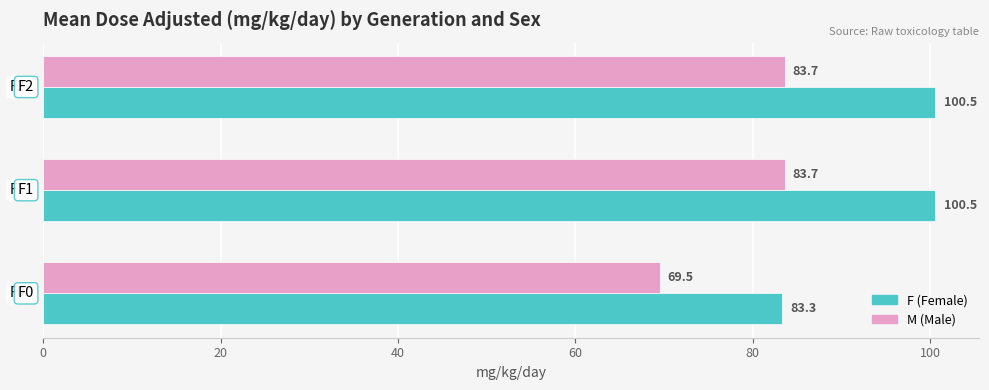

How many series are shown in this chart?

2